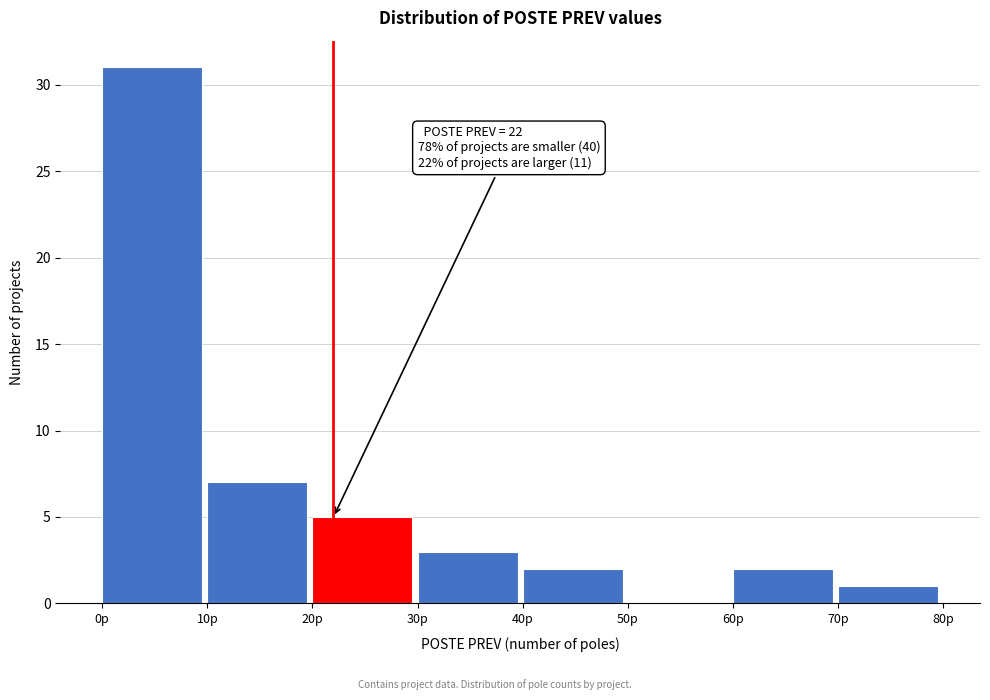

Which range on the x-axis has the tallest bar?

0 to 10